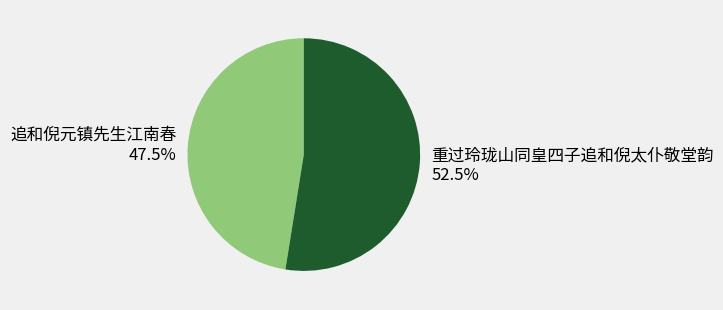

Do 追和倪元镇先生江南春 and 重过玲珑山同皇四子追和倪太仆敬堂韵 together represent more than half of the pie?

Yes